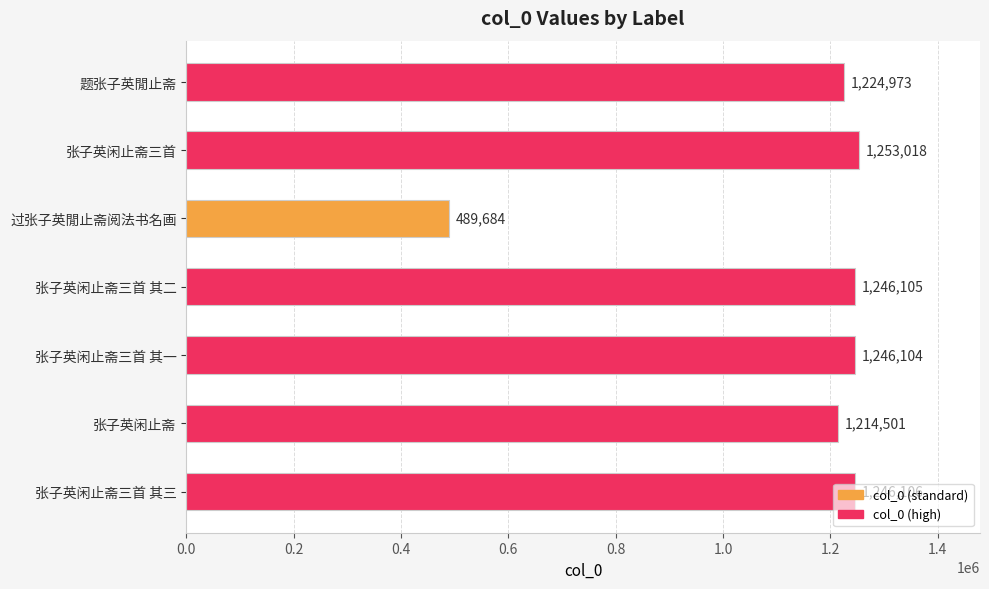

List the labels in order of value, smallest first.

过张子英閒止斋阅法书名画, 张子英闲止斋, 题张子英閒止斋, 张子英闲止斋三首 其一, 张子英闲止斋三首 其二, 张子英闲止斋三首 其三, 张子英闲止斋三首